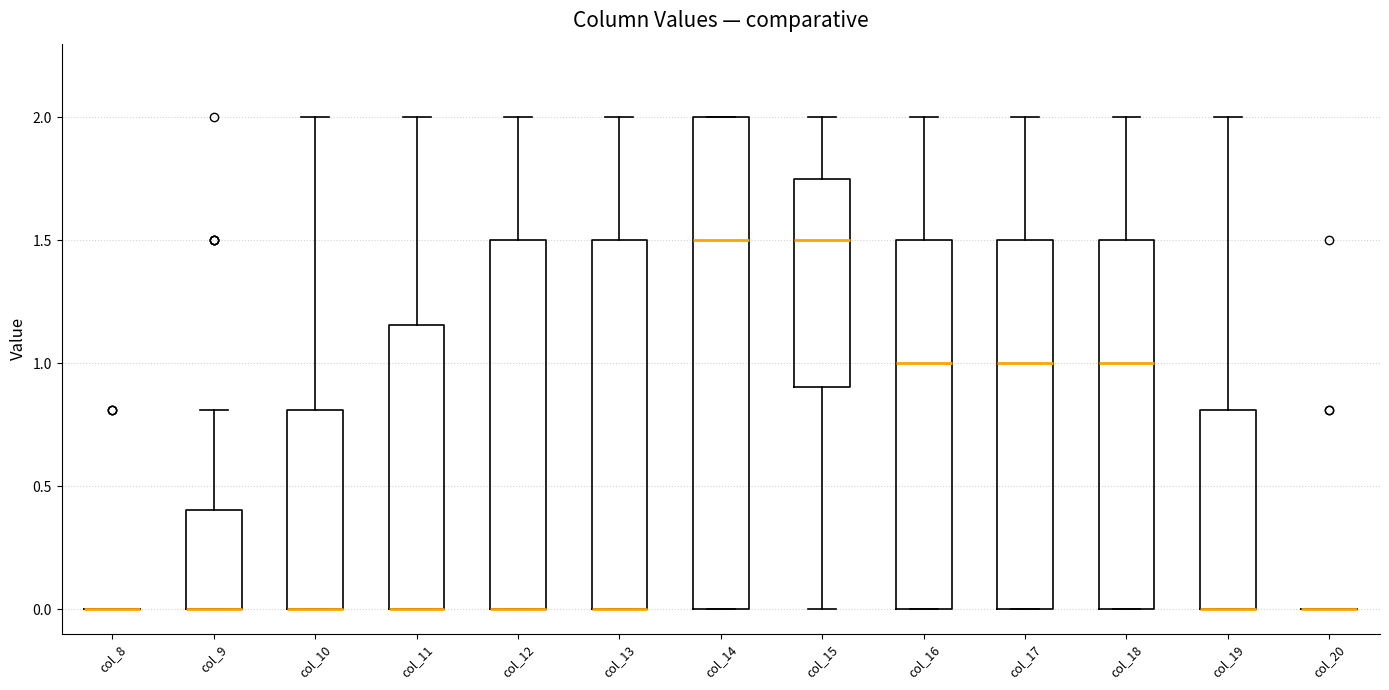

Reading left to right, read every box against the y-axis: the position of its median line, the range the box covers, and the ends of its whiskers. The values are not printed on the chart, so give them approximately, as read against the axis.

col_8: box collapsed to a line at 0.00, whiskers 0.00 to 0.00
col_9: median 0.00 (drawn on the box's lower edge), box 0.00 to 0.40, whiskers 0.00 to 0.80
col_10: median 0.00 (drawn on the box's lower edge), box 0.00 to 0.80, whiskers 0.00 to 2.00
col_11: median 0.00 (drawn on the box's lower edge), box 0.00 to 1.15, whiskers 0.00 to 2.00
col_12: median 0.00 (drawn on the box's lower edge), box 0.00 to 1.50, whiskers 0.00 to 2.00
col_13: median 0.00 (drawn on the box's lower edge), box 0.00 to 1.50, whiskers 0.00 to 2.00
col_14: median 1.50, box 0.00 to 2.00, whiskers 0.00 to 2.00
col_15: median 1.50, box 0.90 to 1.75, whiskers 0.00 to 2.00
col_16: median 1.00, box 0.00 to 1.50, whiskers 0.00 to 2.00
col_17: median 1.00, box 0.00 to 1.50, whiskers 0.00 to 2.00
col_18: median 1.00, box 0.00 to 1.50, whiskers 0.00 to 2.00
col_19: median 0.00 (drawn on the box's lower edge), box 0.00 to 0.80, whiskers 0.00 to 2.00
col_20: box collapsed to a line at 0.00, whiskers 0.00 to 0.00